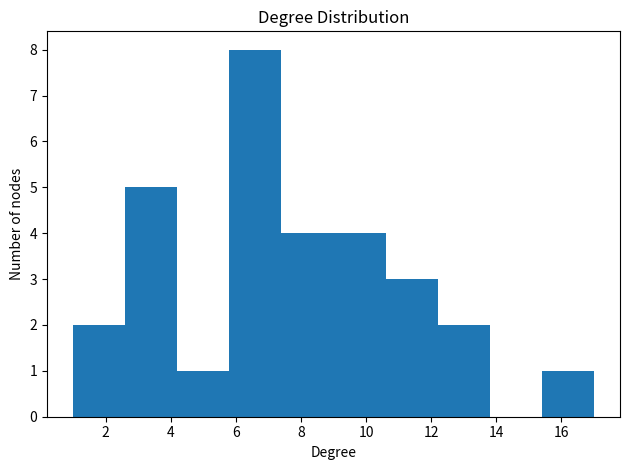

Reading left to right, transcribe this chart: for each bar, give the range it covers on the x-axis and its height. The values are not printed on the chart, so give them approximately, as read against the axis.

1.0 to 2.6: 2
2.6 to 4.2: 5
4.2 to 5.8: 1
5.8 to 7.4: 8
7.4 to 9.0: 4
9.0 to 10.6: 4
10.6 to 12.2: 3
12.2 to 13.8: 2
13.8 to 15.4: 0
15.4 to 17.0: 1